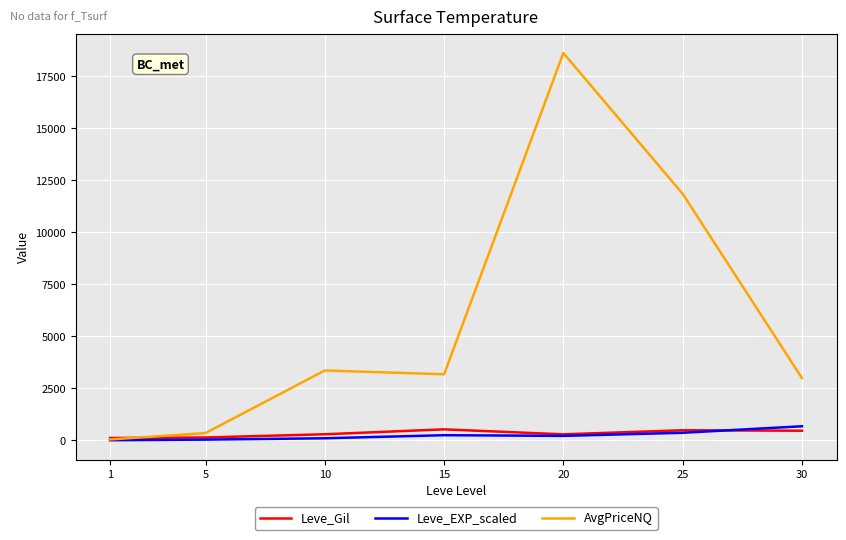

Which series has the widest spread of values?

AvgPriceNQ